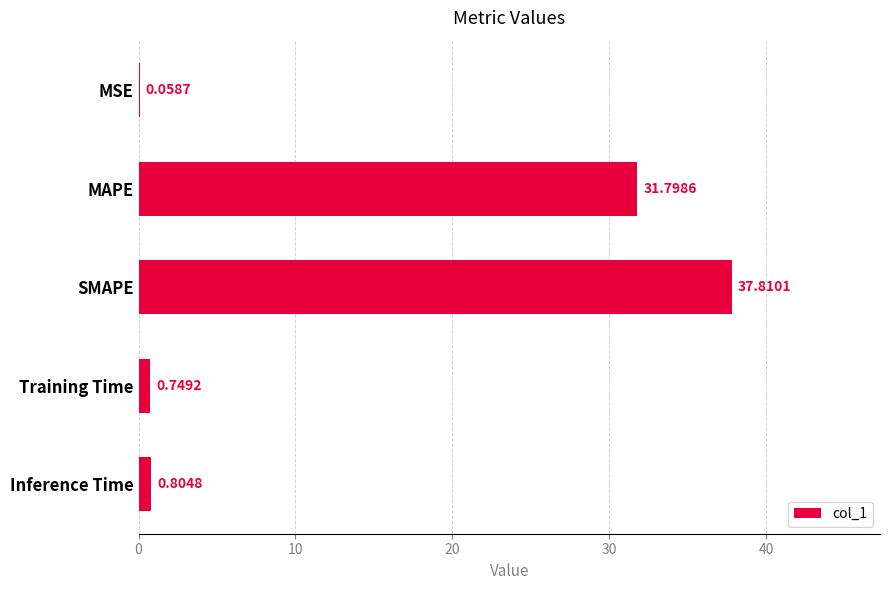

What is the change in value from Training Time to Inference Time?

+0.1